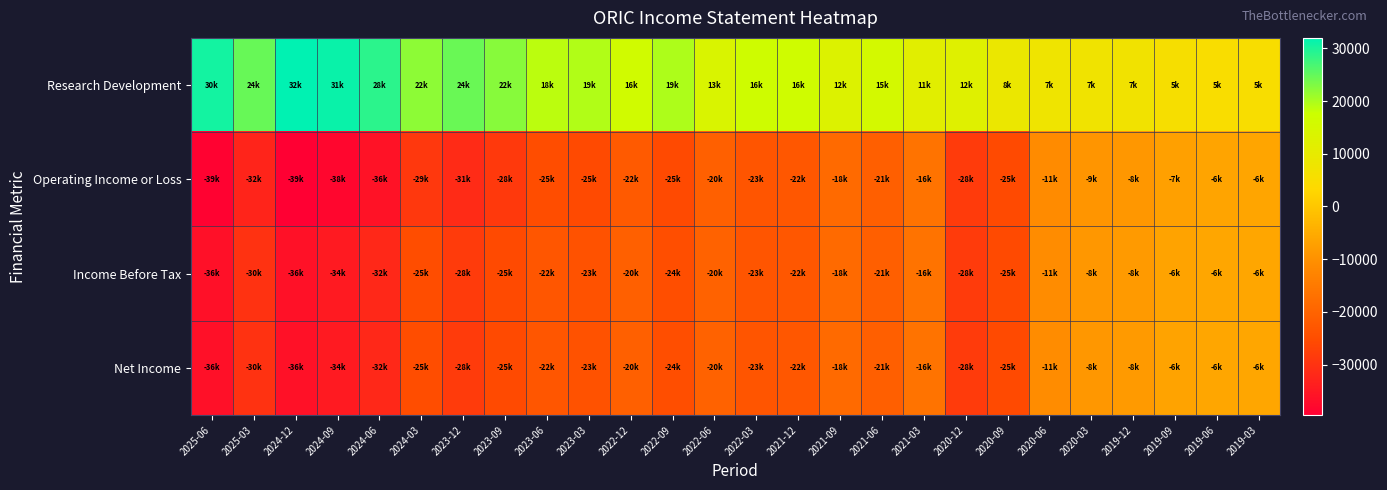

Which has a higher value, 2022-06 or 2024-03?

2024-03